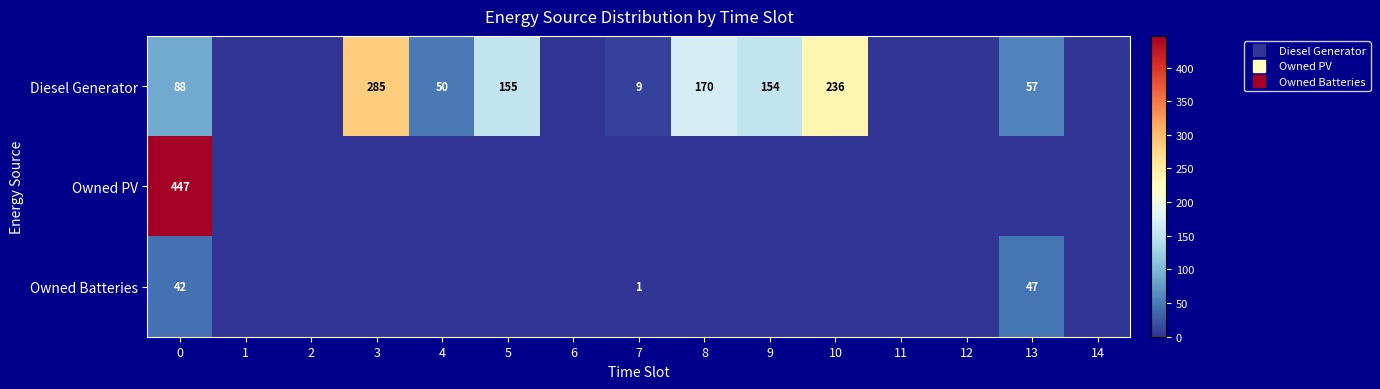

The value of Owned Batteries at 9 is 32. True or false?

False